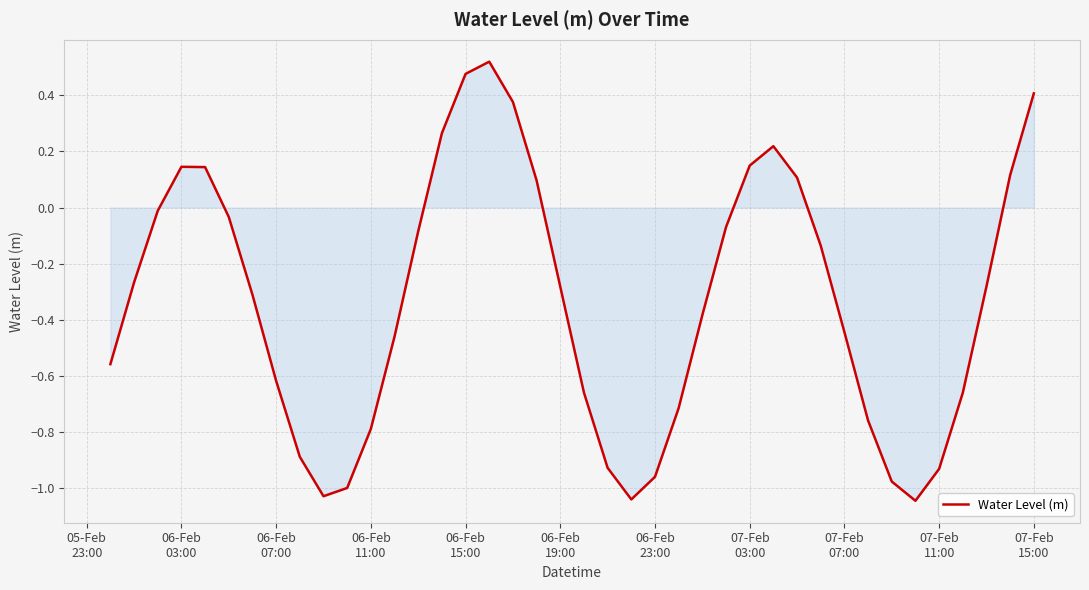

Is this an area chart (filled region under the line)?

Yes